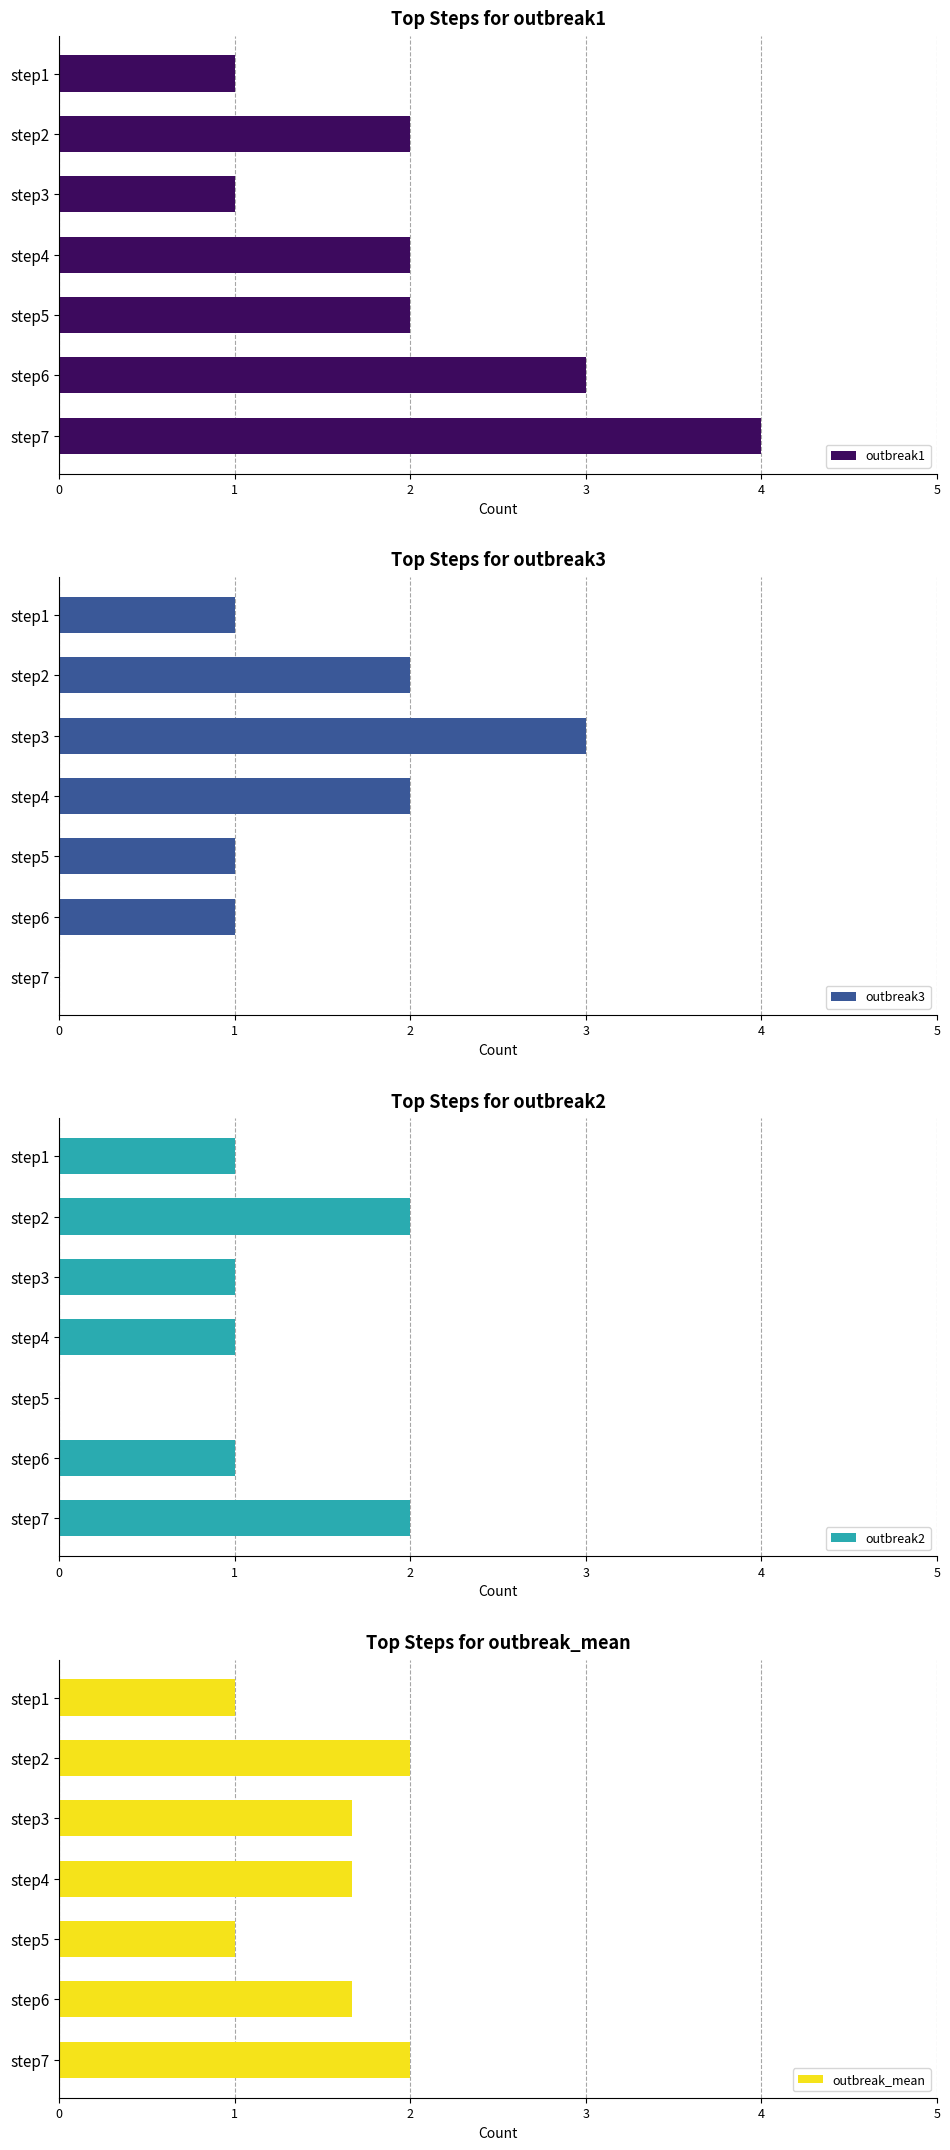

At which label does outbreak1 reach its peak?

step7